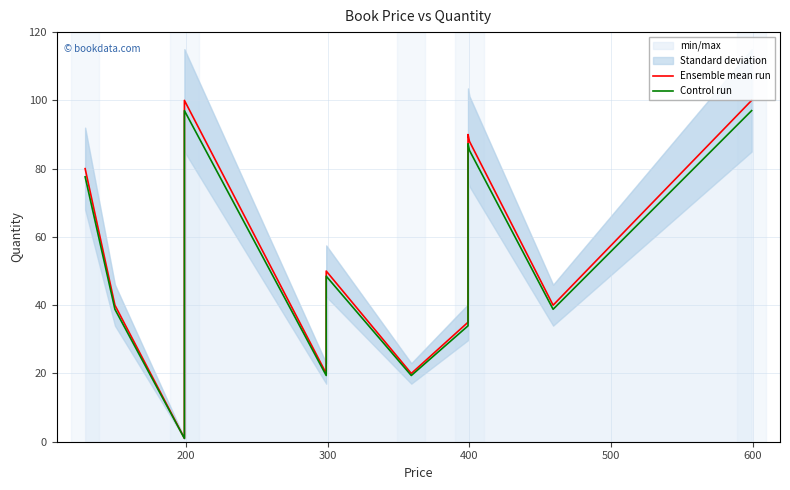

True or false: Control run and Ensemble mean run intersect in this chart.

False